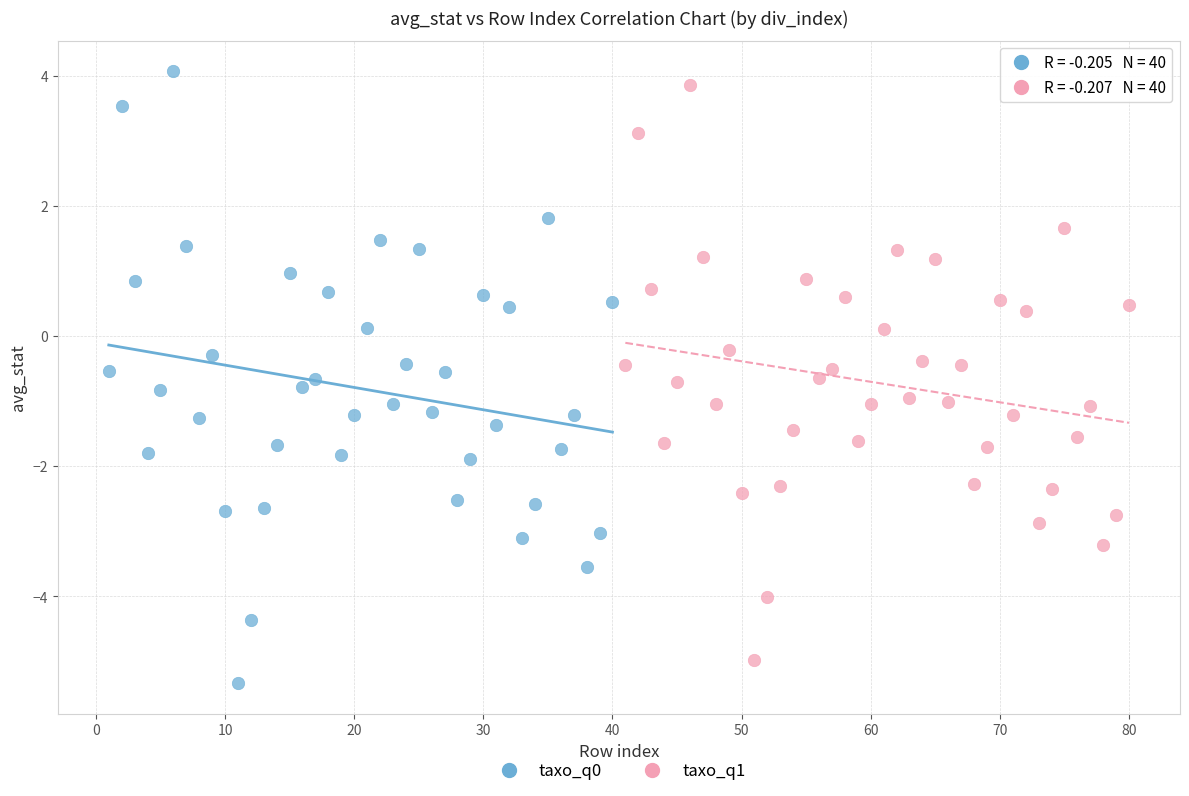

Which series has the largest Y range (max minus min)?

taxo_q0